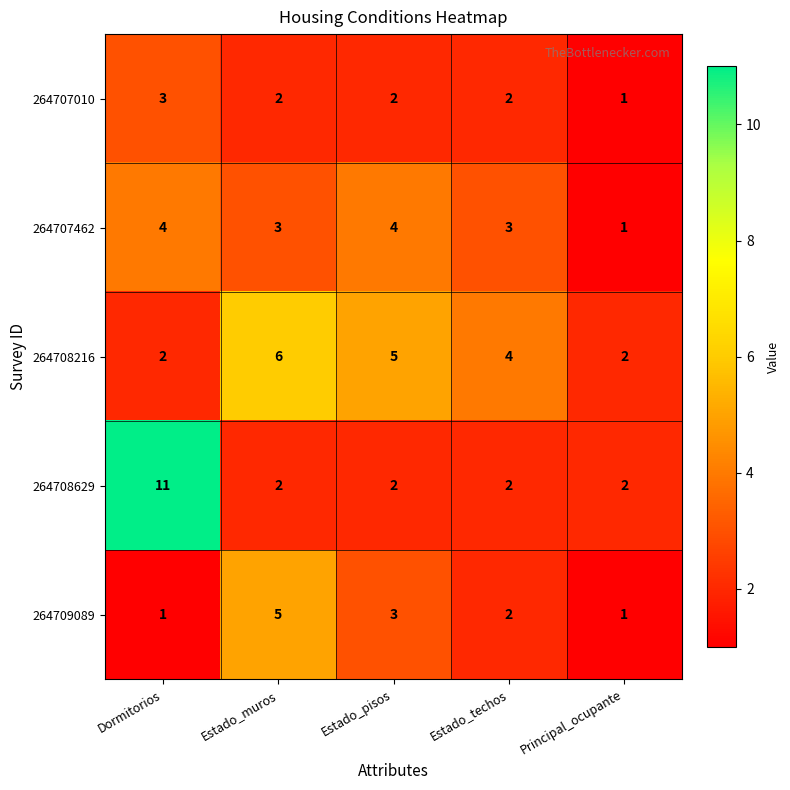

Which series changed the most between Dormitorios and Estado_techos?

264708629